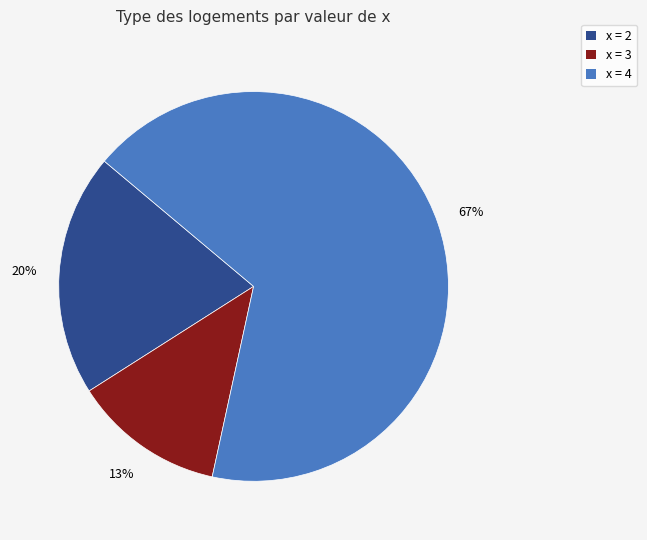

To the nearest percent, what is the average slice percentage?

33%